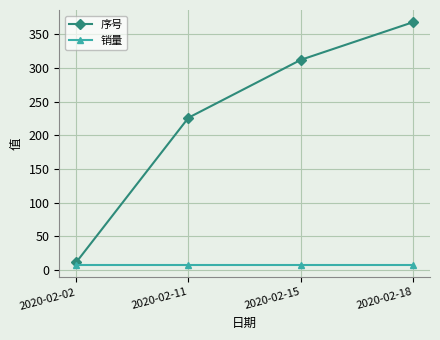

Rank the categories by 序号 value from highest to lowest.

2020-02-18, 2020-02-15, 2020-02-11, 2020-02-02